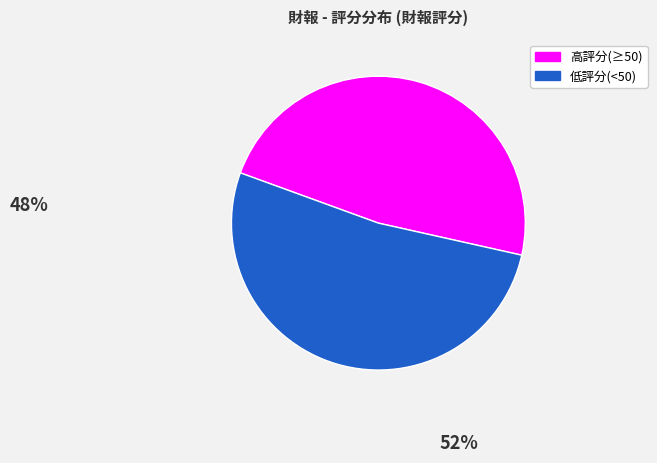

Does any single category account for the majority?

Yes